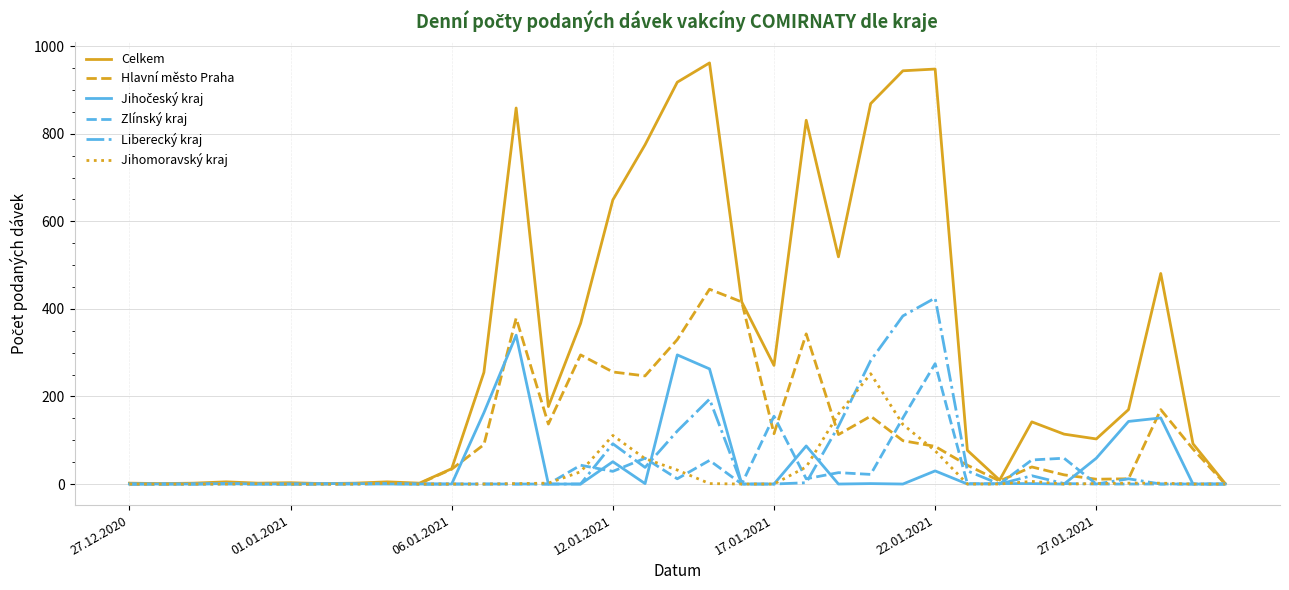

Which series has the largest range (max minus min)?

Celkem